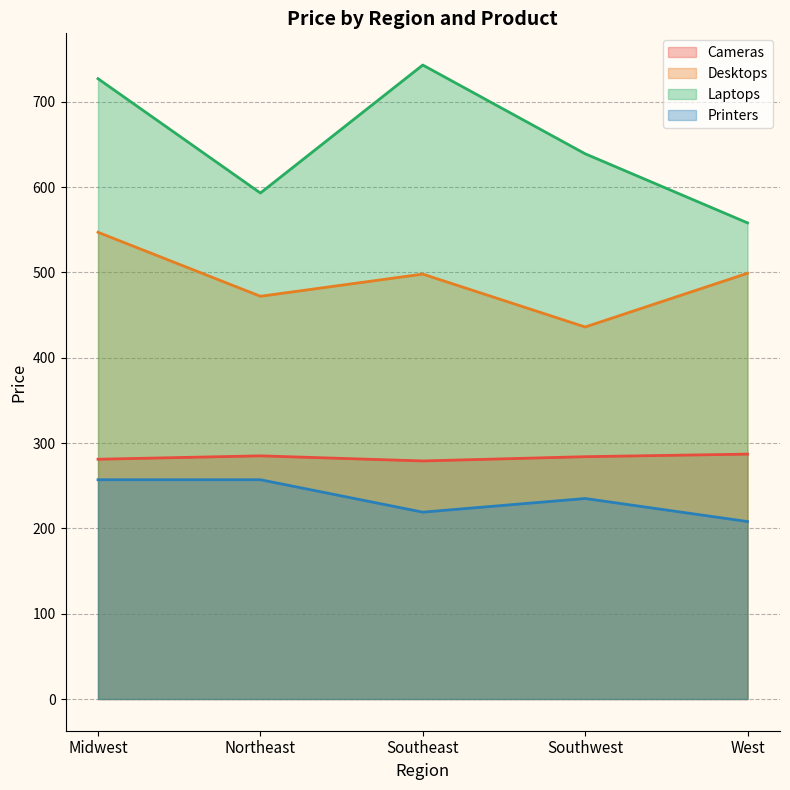

True or false: Laptops has a value of 1284 at Midwest.

False